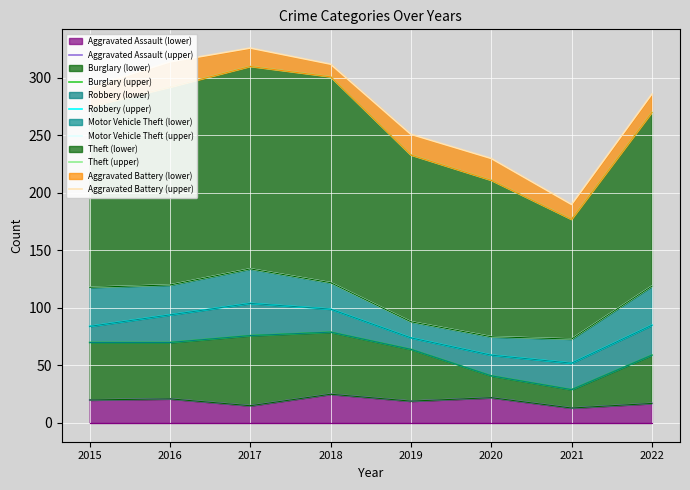

Where is Robbery (upper) nearest to the value 78?

2019